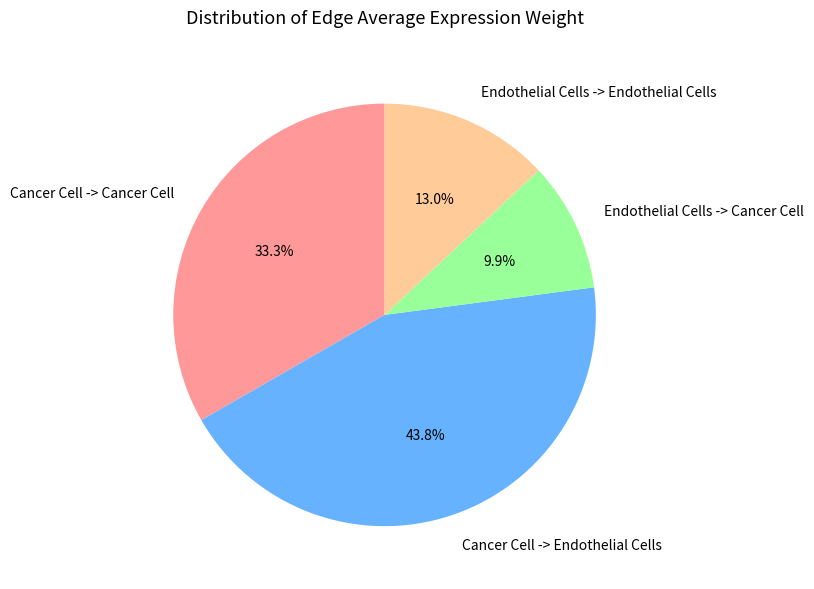

Is the sum of Endothelial Cells -> Cancer Cell and Cancer Cell -> Cancer Cell greater than half?

No